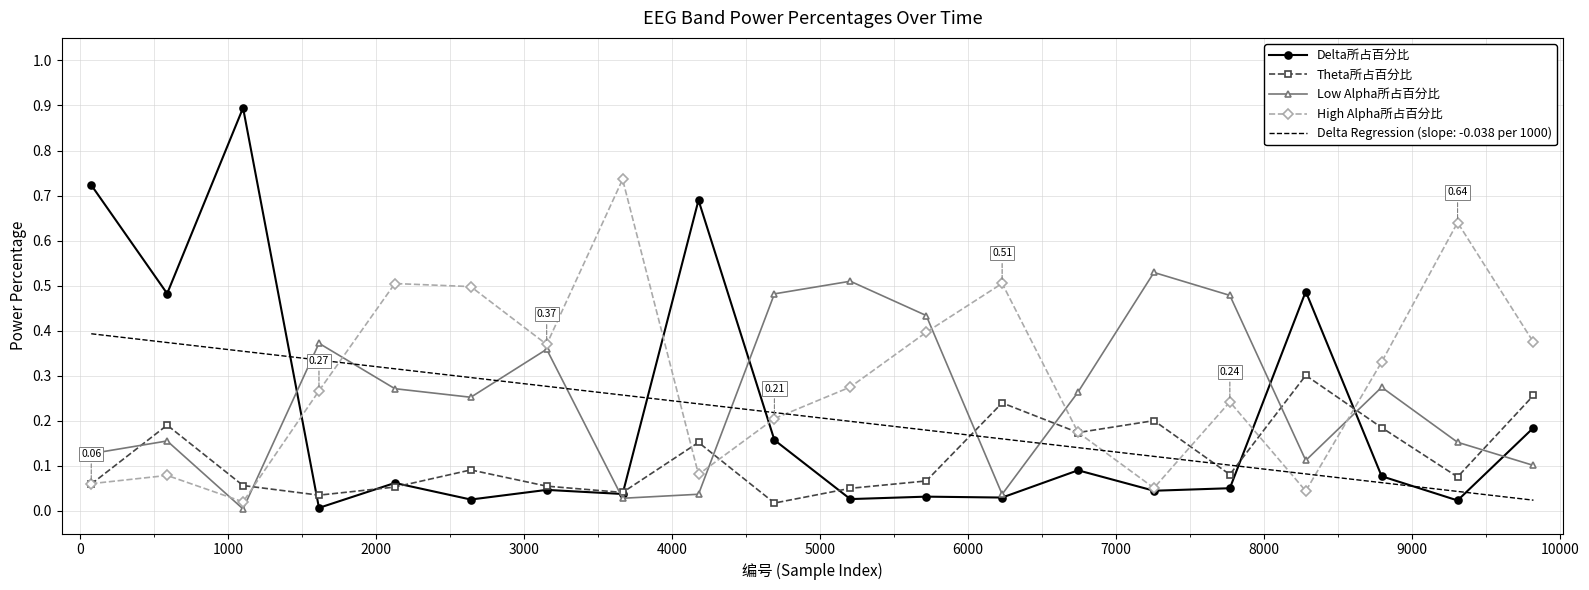

How many times do High Alpha所占百分比 and Low Alpha所占百分比 cross each other?

7